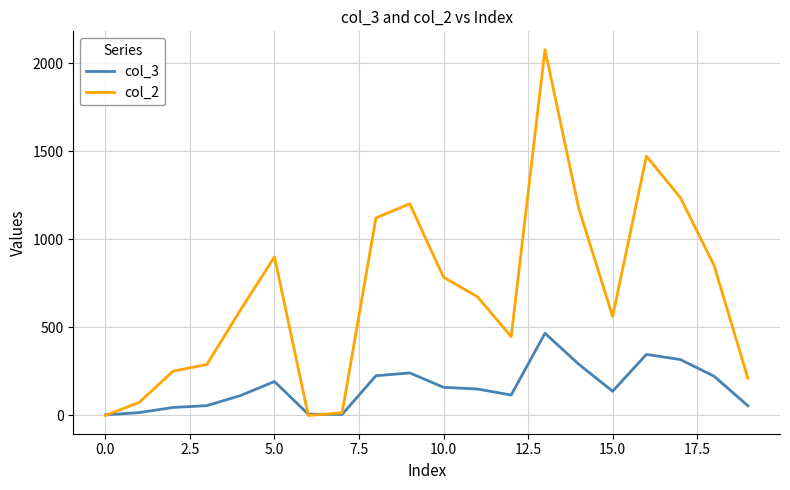

What is the maximum value for col_3?

466.5